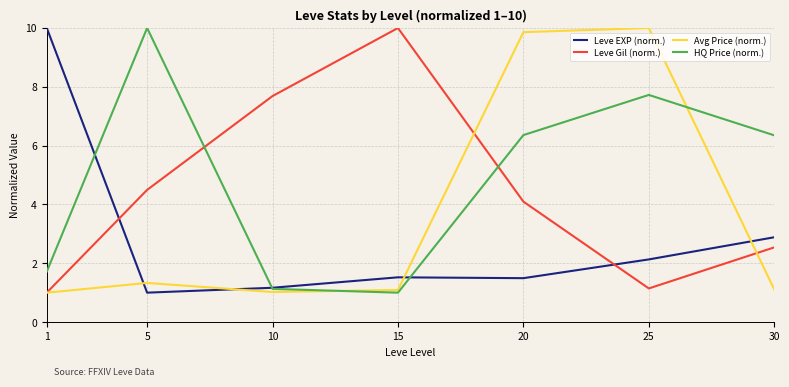

What is the maximum value shown in the chart?

10.0